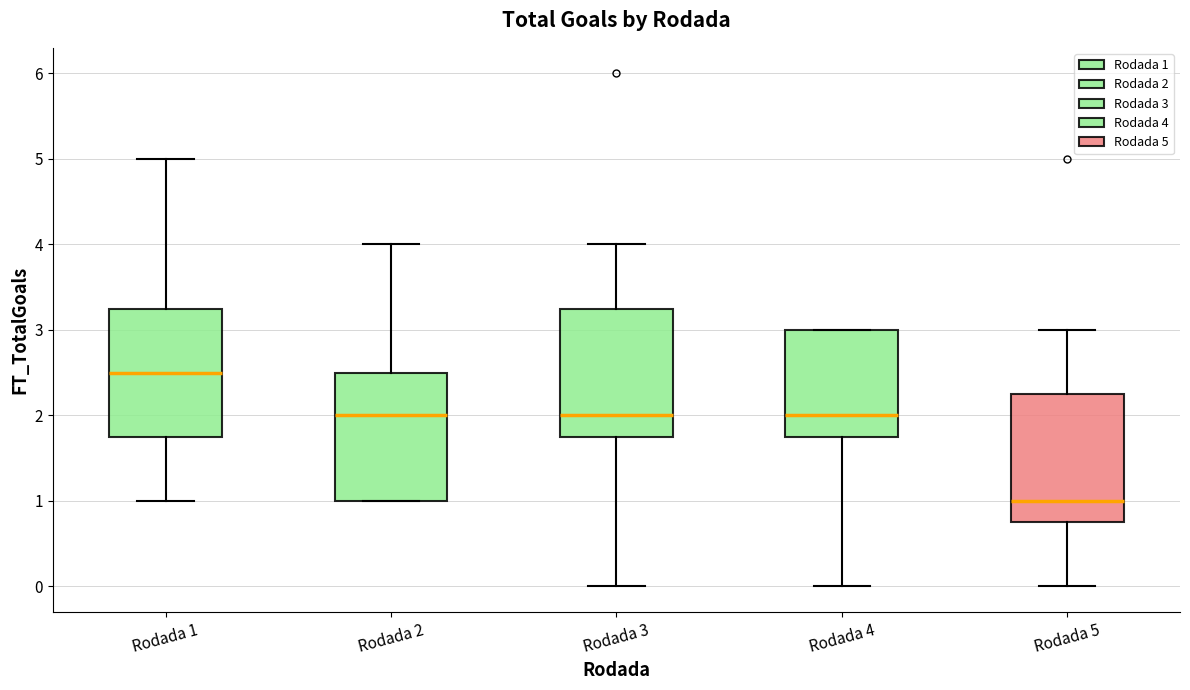

Reading left to right, transcribe this box plot: for each box, give where its median line is, the range the box spans, and where its two whiskers end, as read against the y-axis. The values are not printed on the chart, so give them approximately, as read against the axis.

Rodada 1: median 2.5, box 1.8 to 3.3, whiskers 1.0 to 5.0
Rodada 2: median 2.0, box 1.0 to 2.5, whiskers 1.0 to 4.0
Rodada 3: median 2.0, box 1.8 to 3.3, whiskers 0.0 to 4.0
Rodada 4: median 2.0, box 1.8 to 3.0, whiskers 0.0 to 3.0
Rodada 5: median 1.0, box 0.8 to 2.3, whiskers 0.0 to 3.0